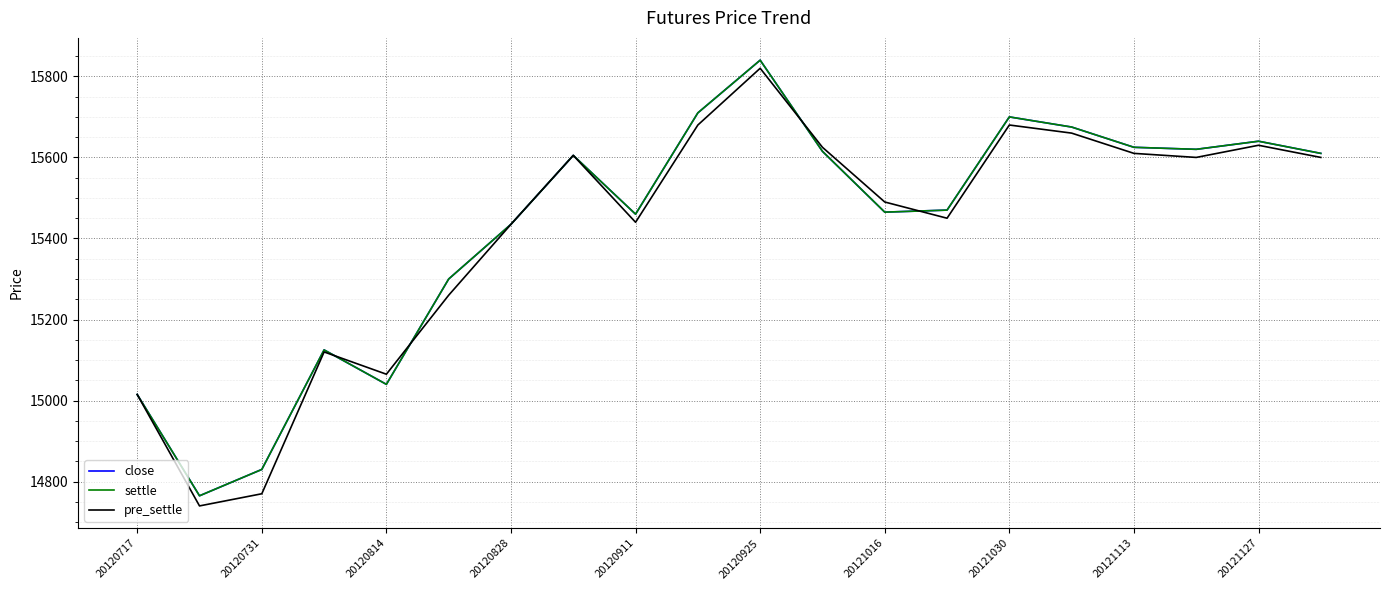

Does the chart have visible grid lines?

Yes